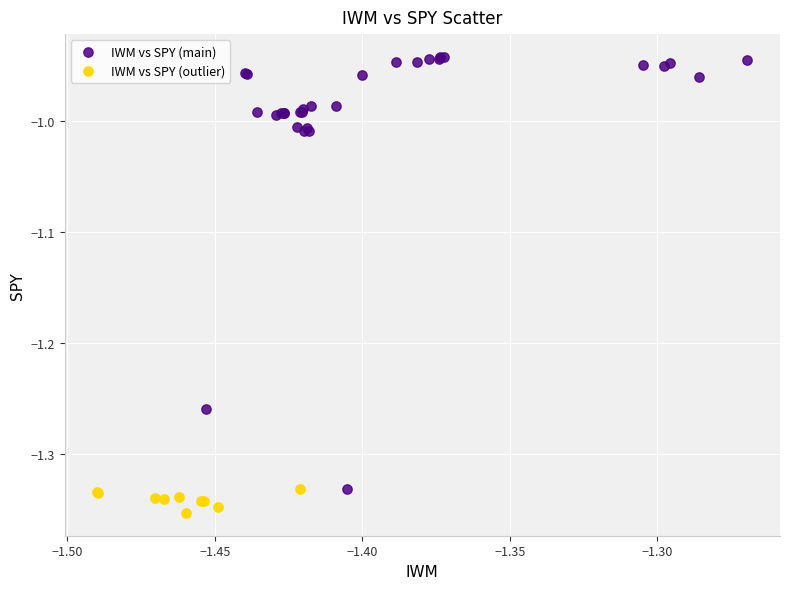

Which series has the widest spread of Y values?

IWM vs SPY (main)